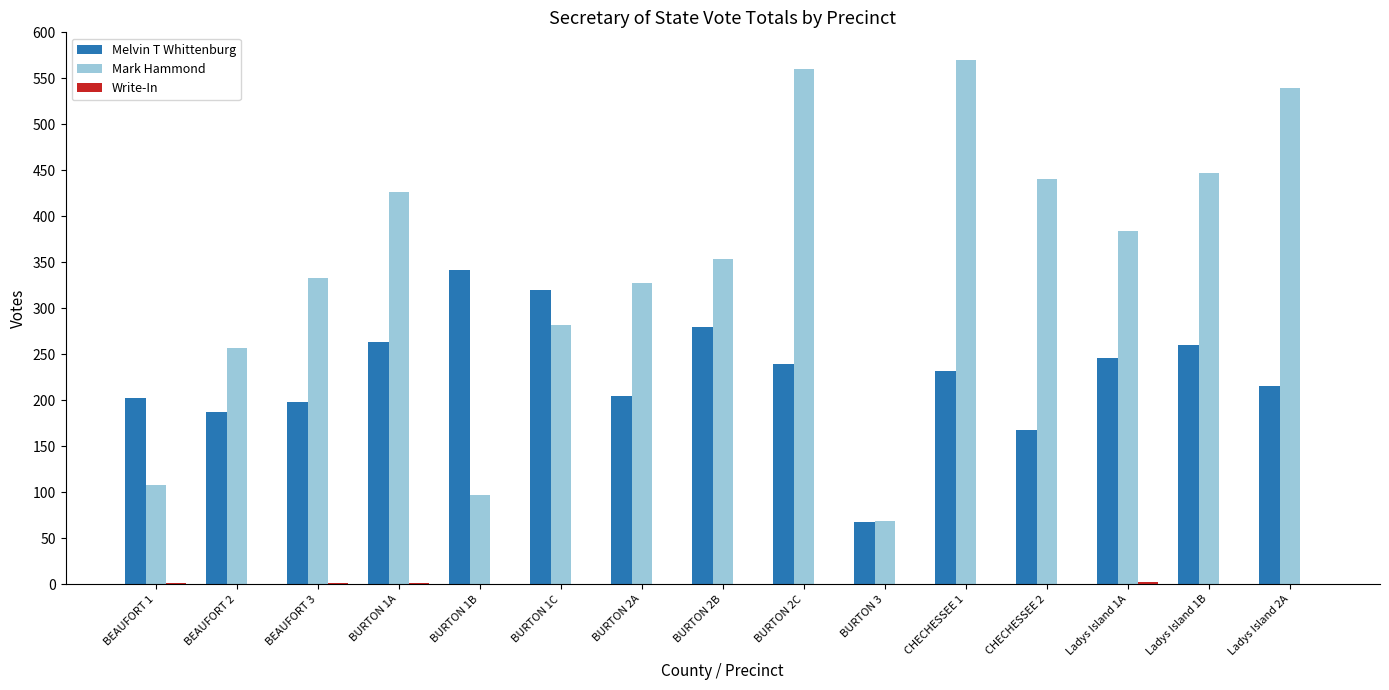

Is it true that Mark Hammond equals 52 at BEAUFORT 2?

False